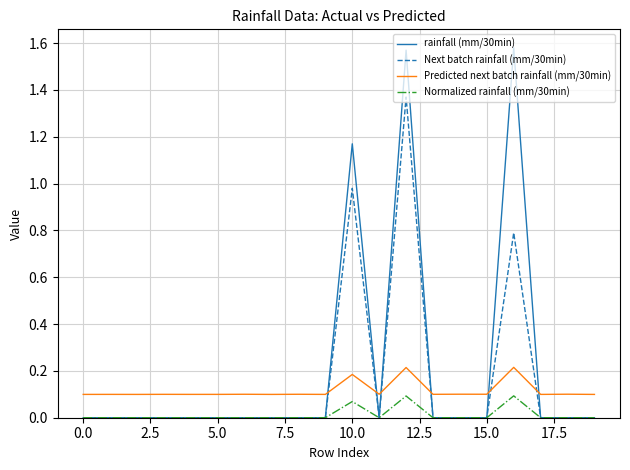

Count the number of data series in this chart.

4